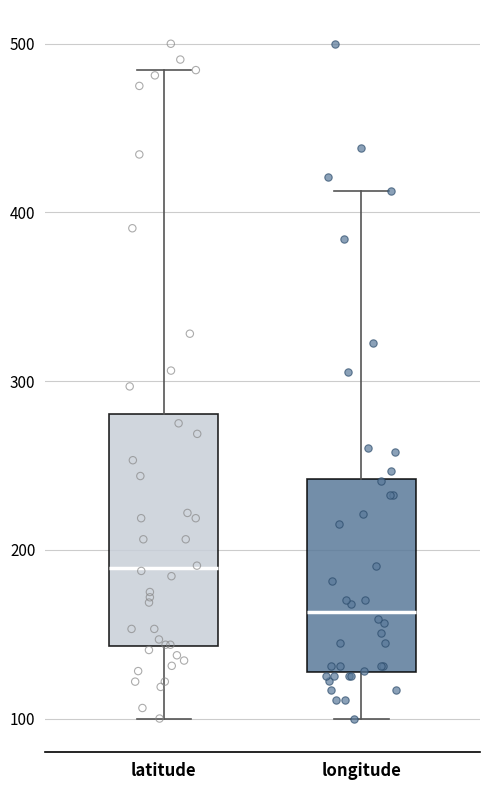

Which box's median line is the highest?

latitude